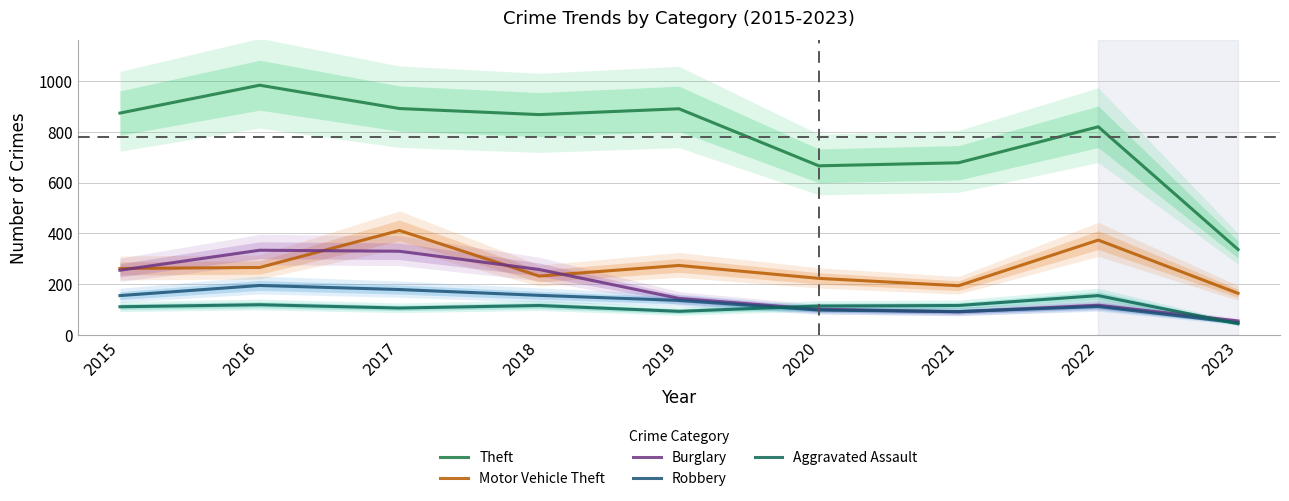

List the series in order of their peak value, highest first.

Theft, Motor Vehicle Theft, Burglary, Robbery, Aggravated Assault